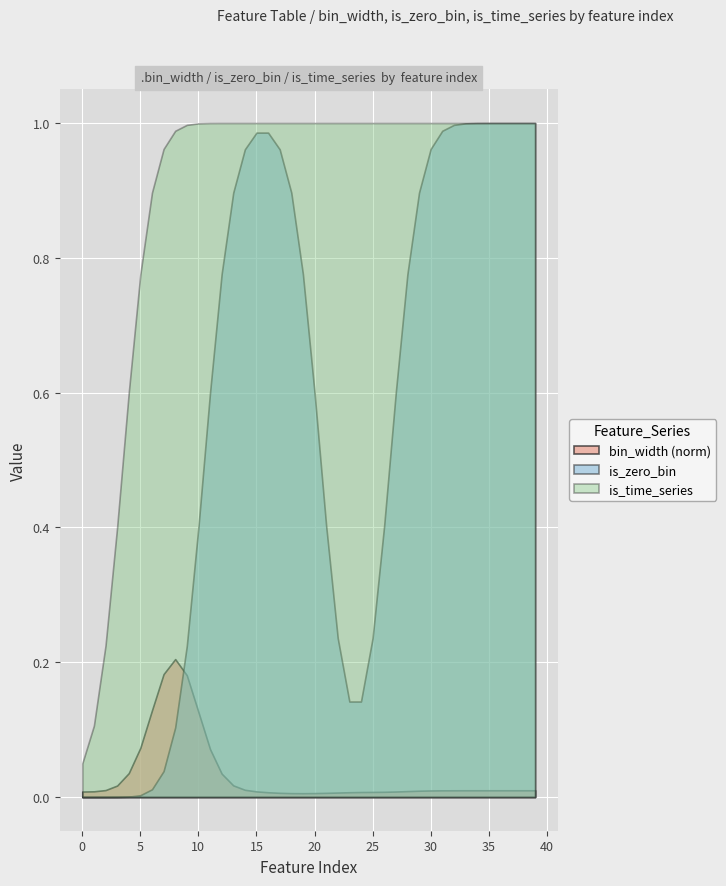

Which series has the widest spread of values?

is_zero_bin